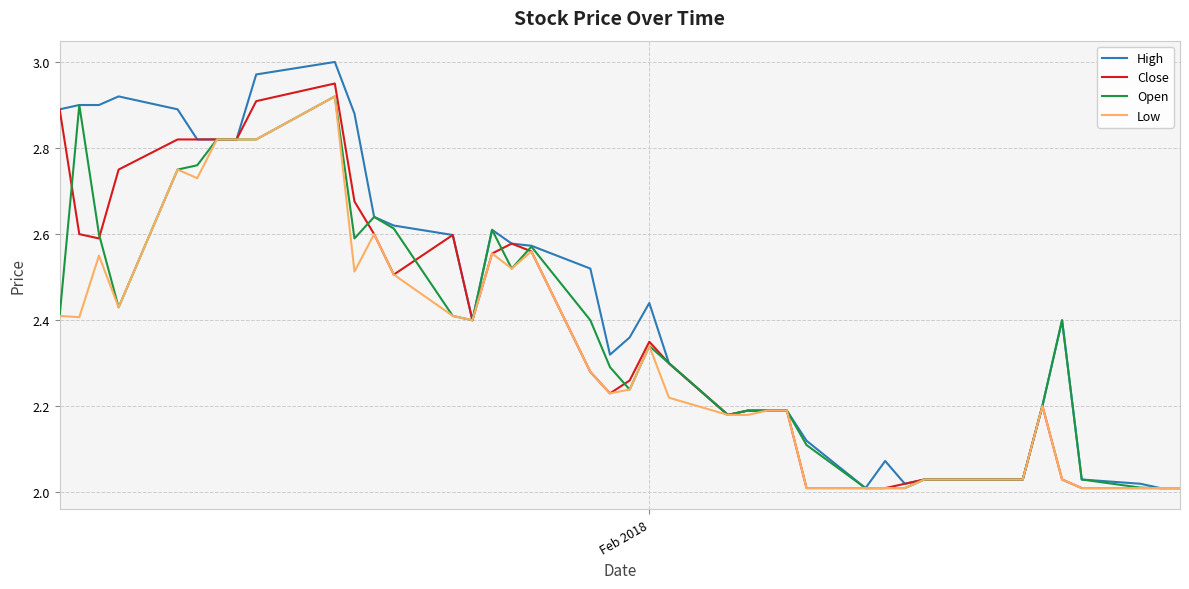

Which series has the largest total across all categories?

High